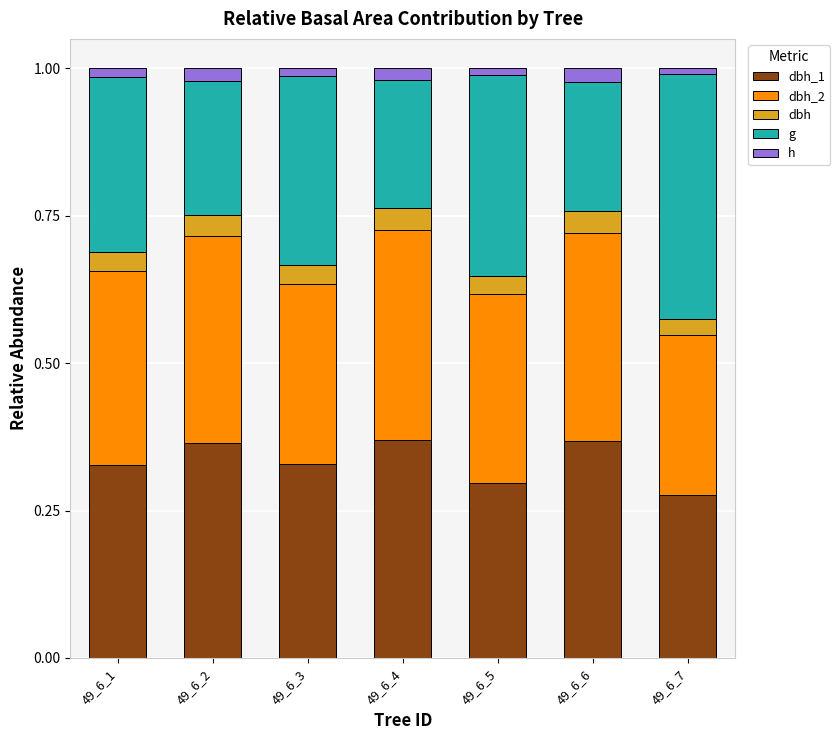

How many bars are there in total?

7